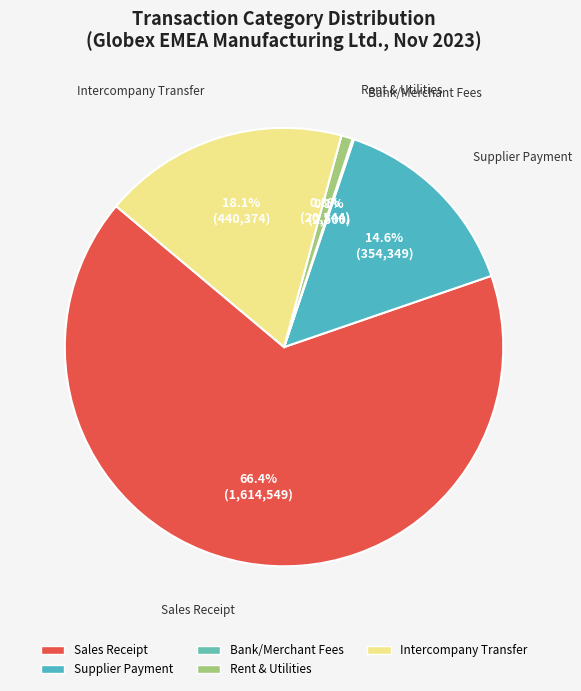

To the nearest percent, what percentage of the pie is Supplier Payment?

15%